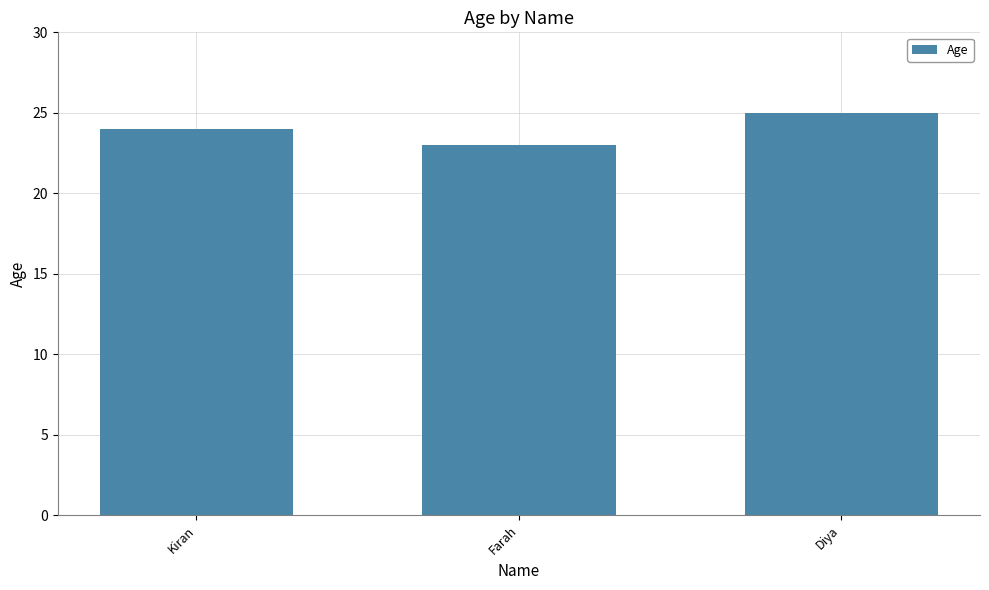

Is it true that the value at Kiran is 42?

False